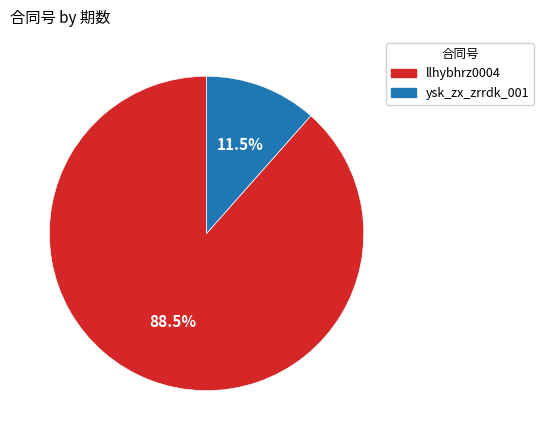

To the nearest percent, what is the average slice percentage?

50%